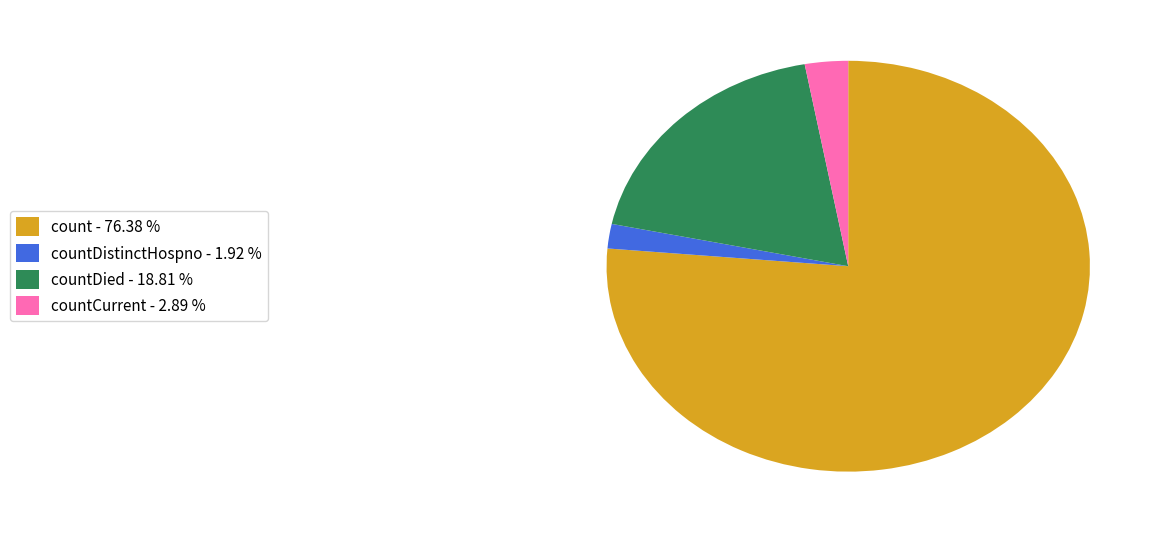

Count the number of slices in the pie.

4